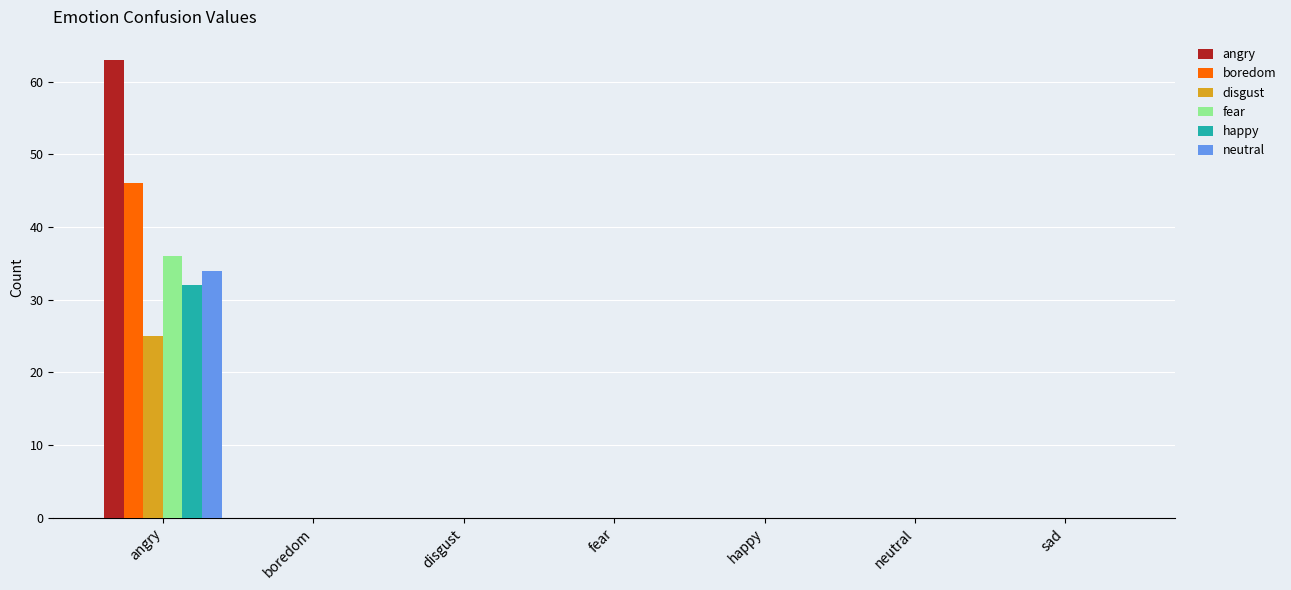

Is it true that disgust equals 15 at sad?

False